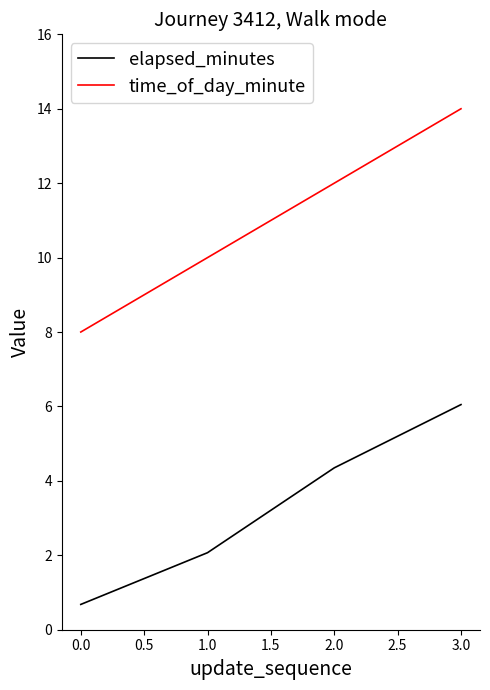

True or false: elapsed_minutes and time_of_day_minute cross at least once.

False